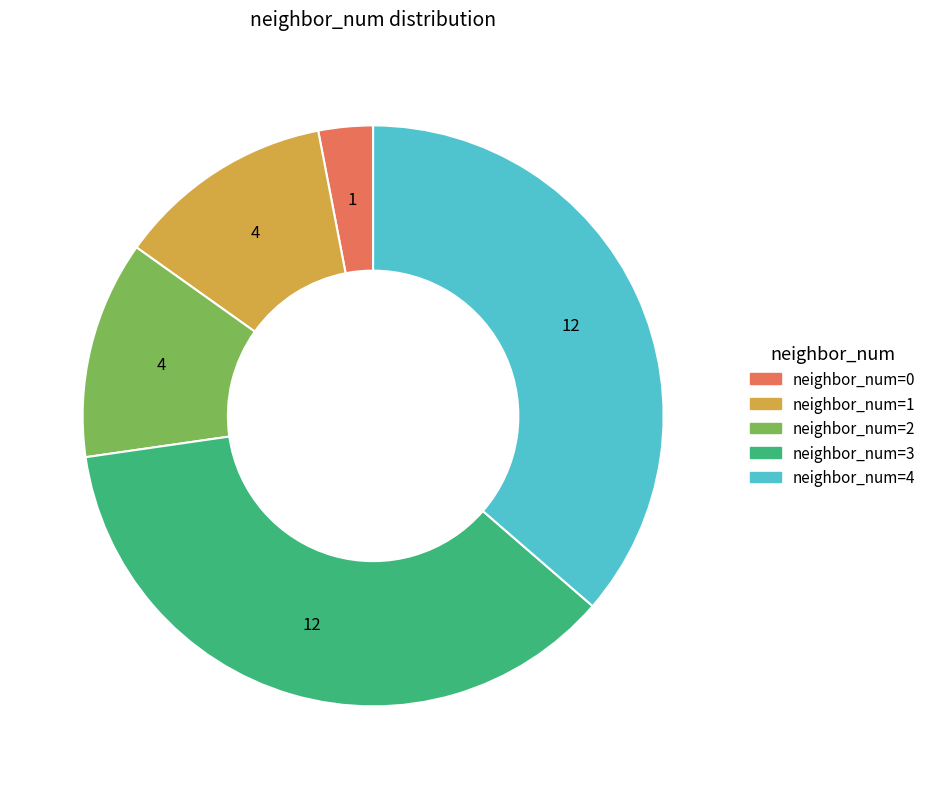

Is there a majority slice in this chart?

No